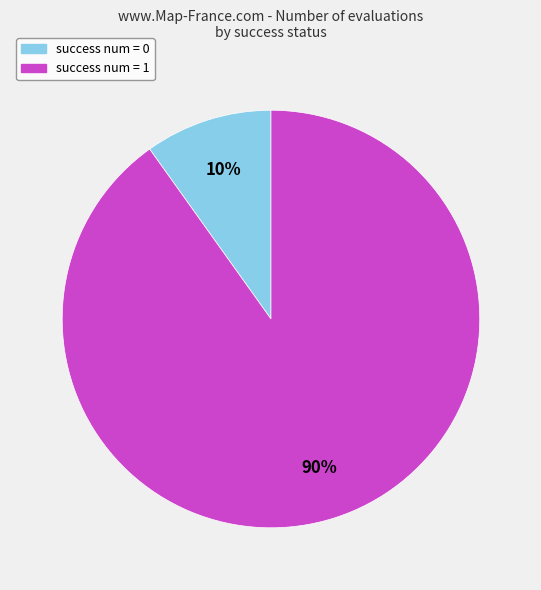

To the nearest percent, what percentage of the pie is success num = 1?

90%